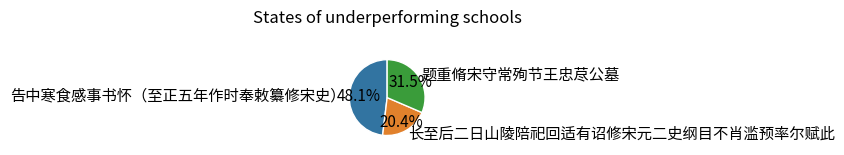

Combined, what portion of the pie is 告中寒食感事书怀（至正五年作时奉敕纂修宋史） and 题重脩宋守常殉节王忠荩公墓?

79.6%